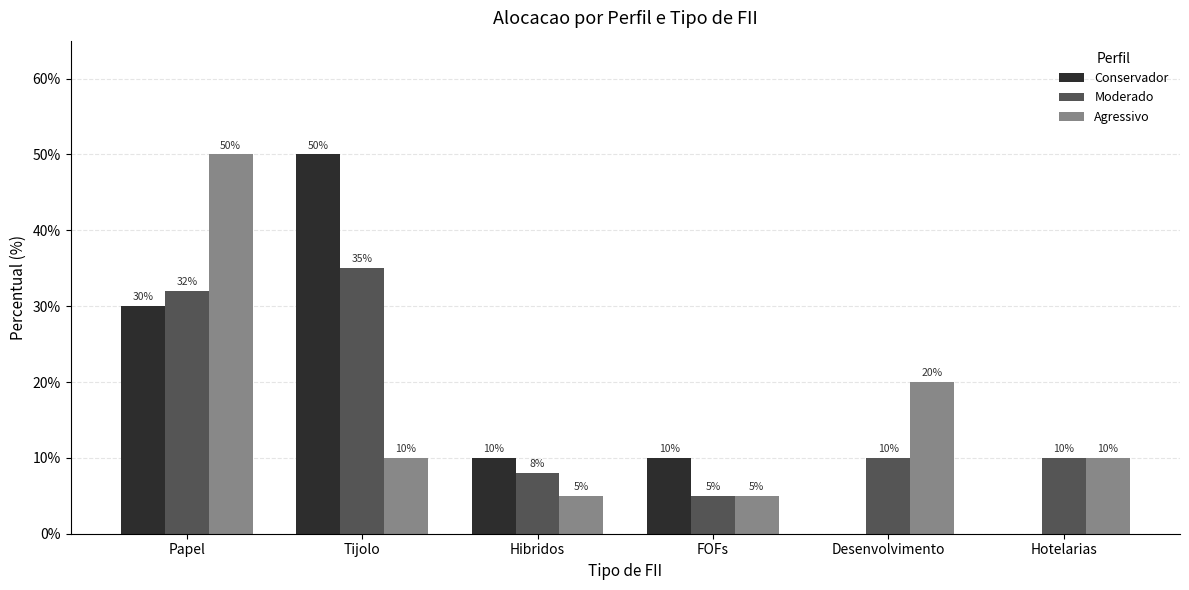

Reading right to left, what are all the values shown in this chart?

Conservador: 0.0	0.0	0.1	0.1	0.5	0.3
Moderado: 0.1	0.1	0.1	0.1	0.3	0.3
Agressivo: 0.1	0.2	0.1	0.1	0.1	0.5